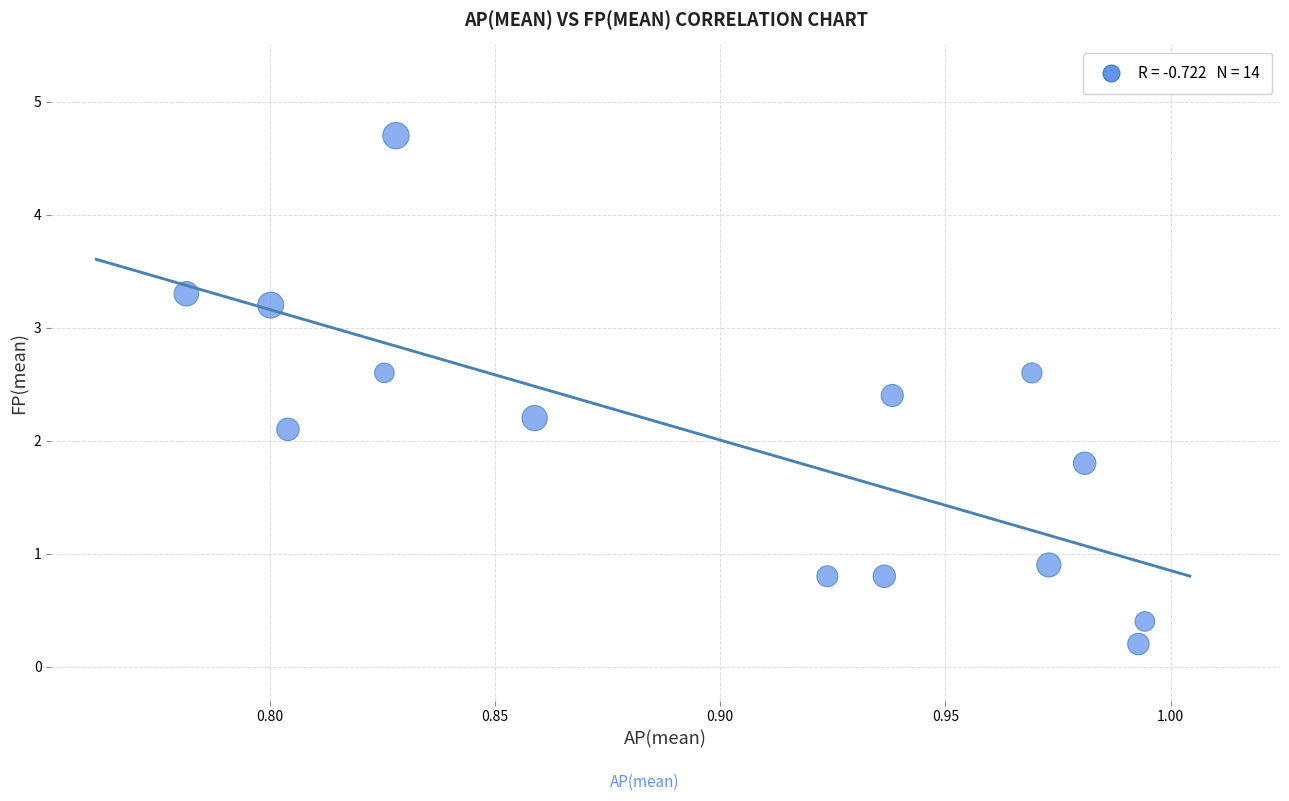

What Y value in the scatter plot is closest to 2?

2.1